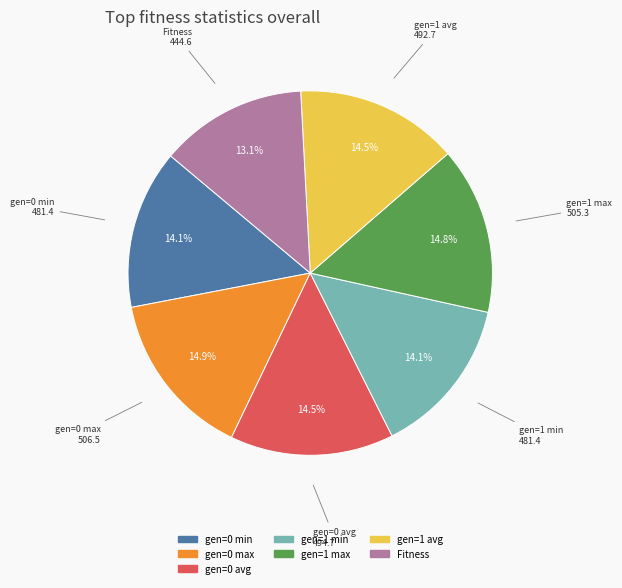

How many slices are in this pie chart?

7